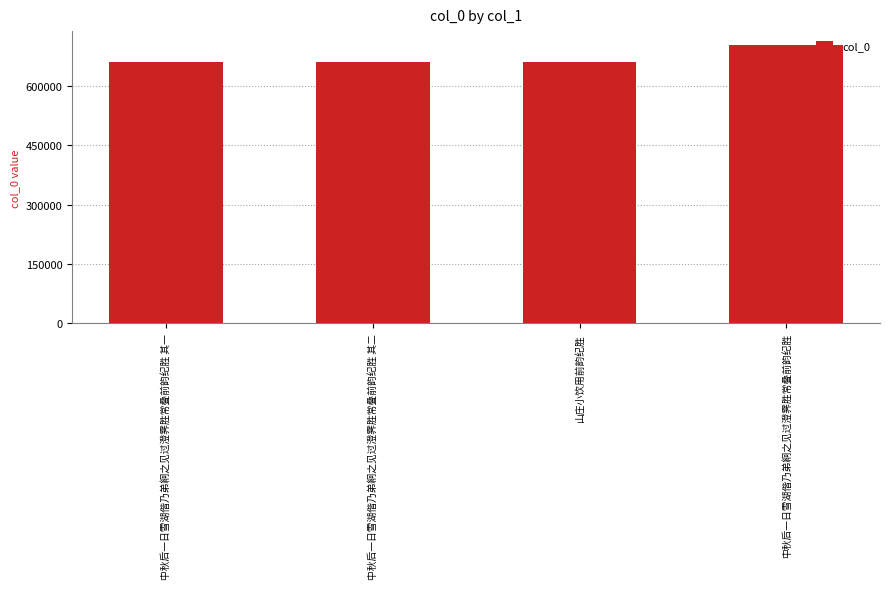

Is it true that the value at 中秋后一日雪湖偕乃弟絅之见过澄霁胜常叠前韵纪胜 is 702987?

True